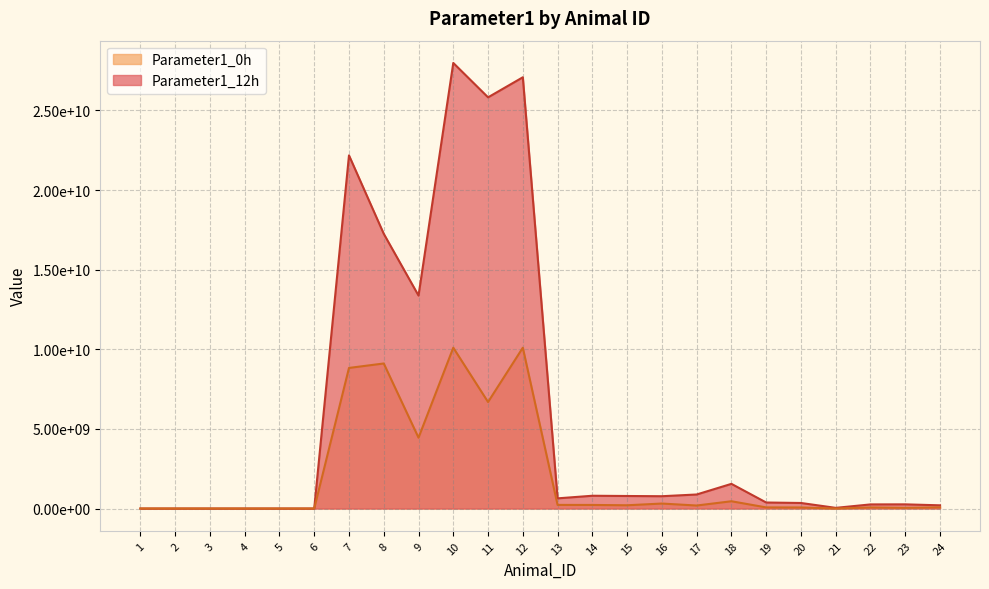

What value does the Parameter1_0h series have at 19, to the nearest 10?

70300000